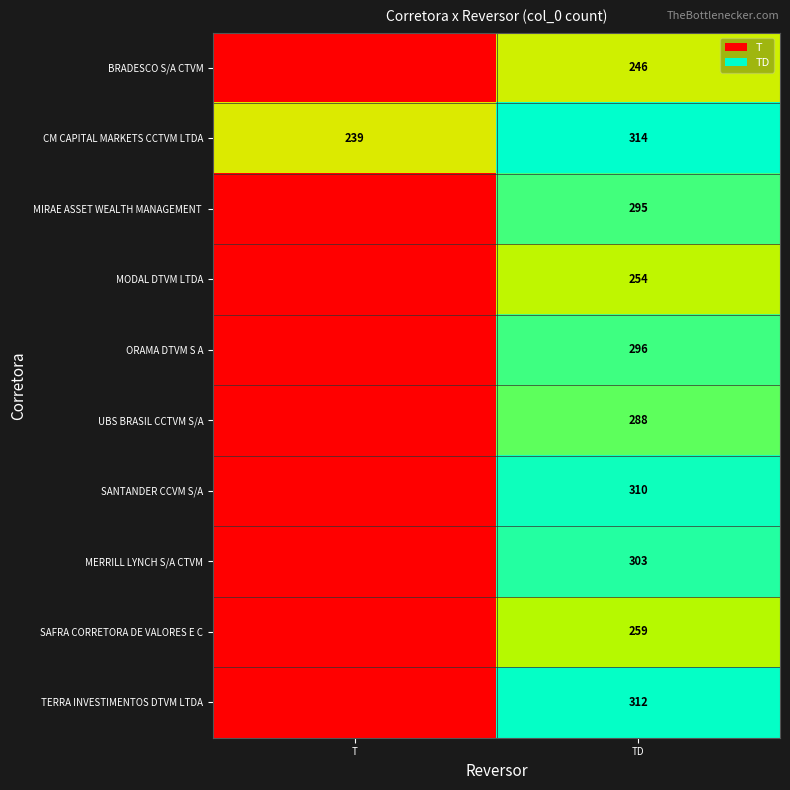

Is it true that UBS BRASIL CCTVM S/A equals 288 at TD?

True